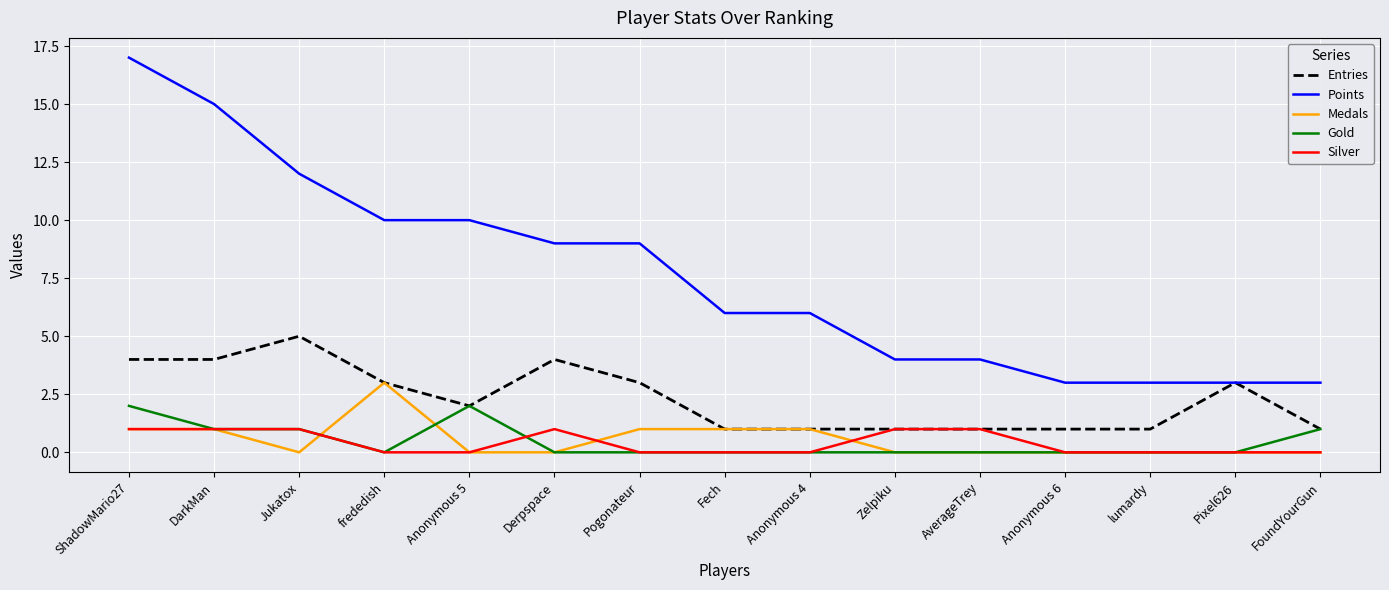

What position from the left is ShadowMario27?

1